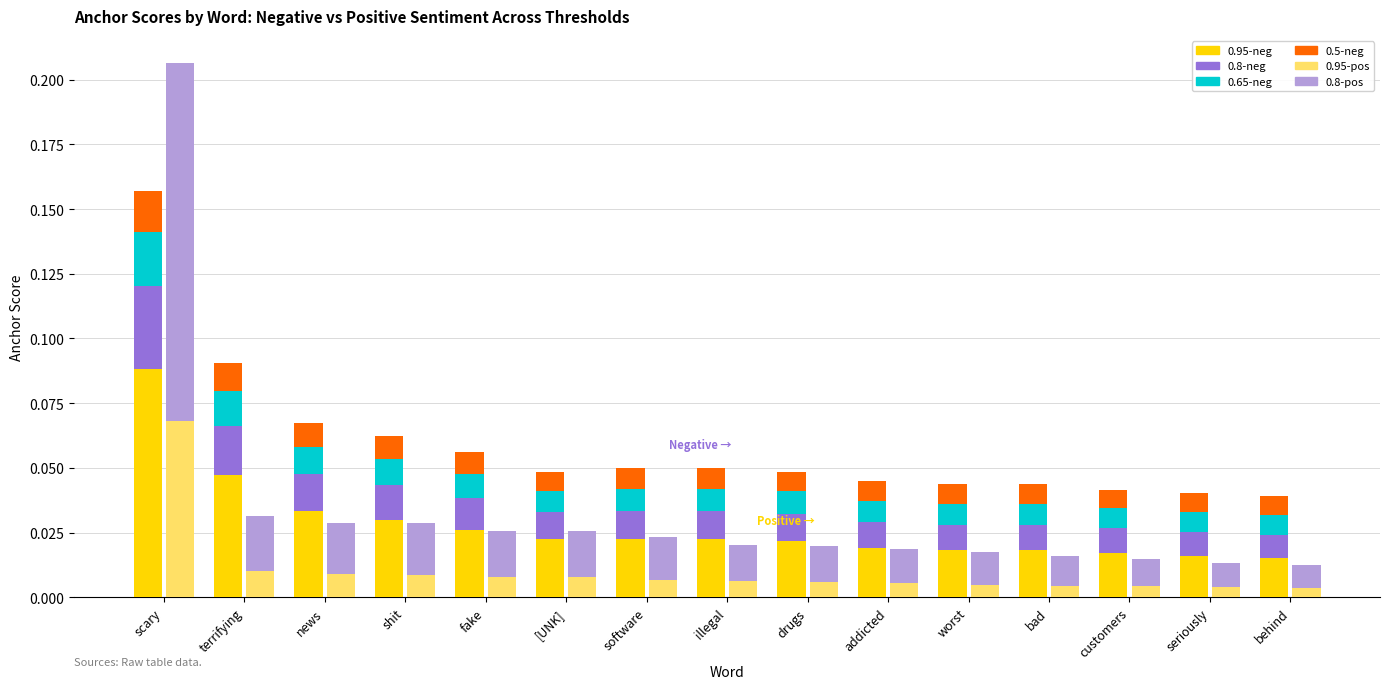

Between news and software, which series saw the biggest shift?

0.95-negative